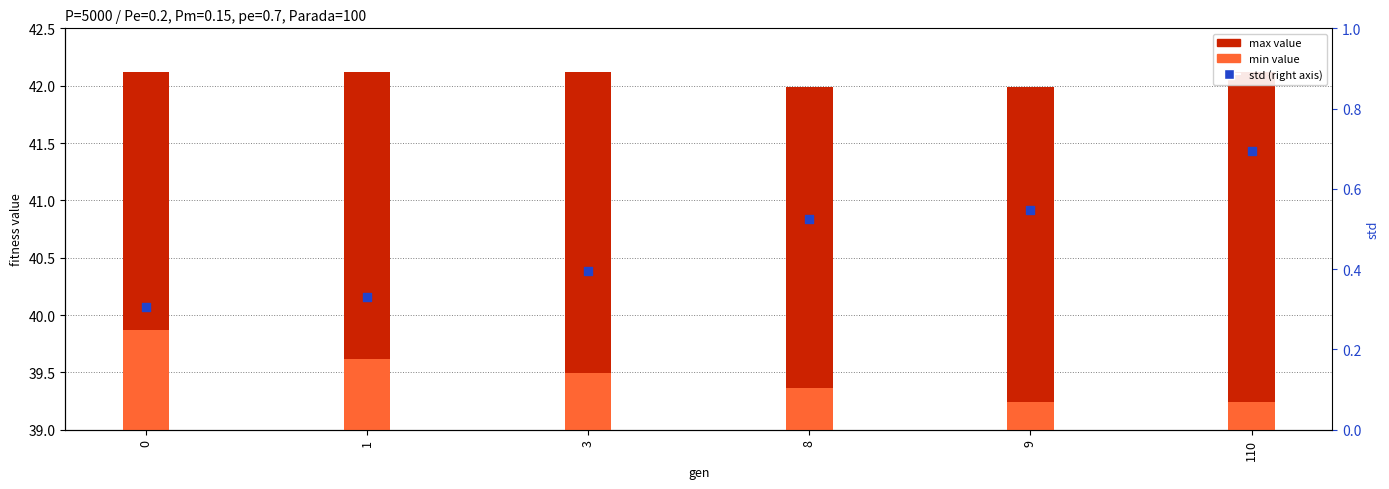

Which series has the largest Y range (max minus min)?

min value